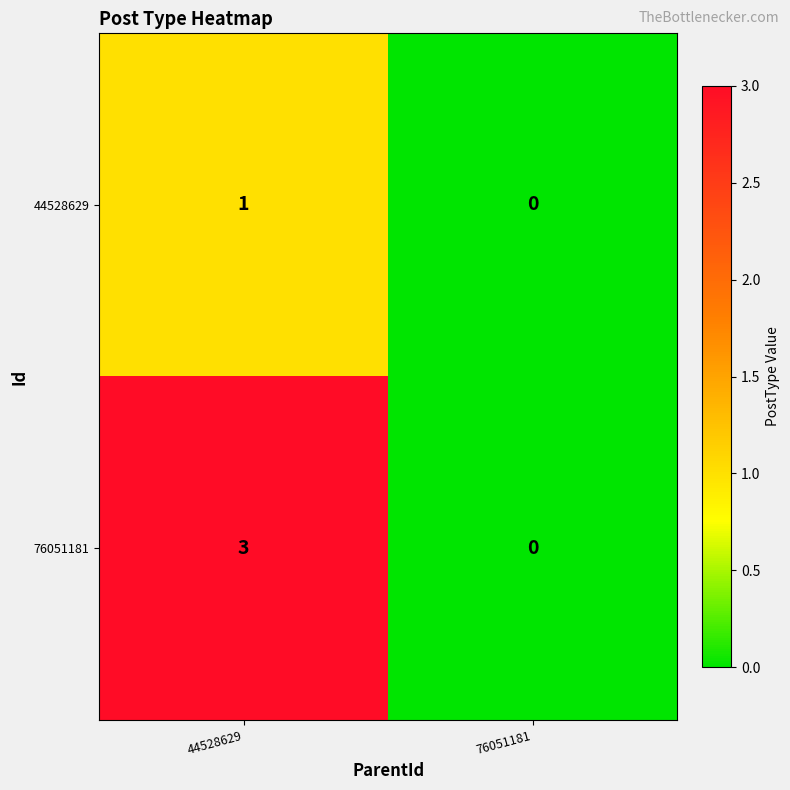

List the series in order of their peak value, highest first.

76051181, 44528629